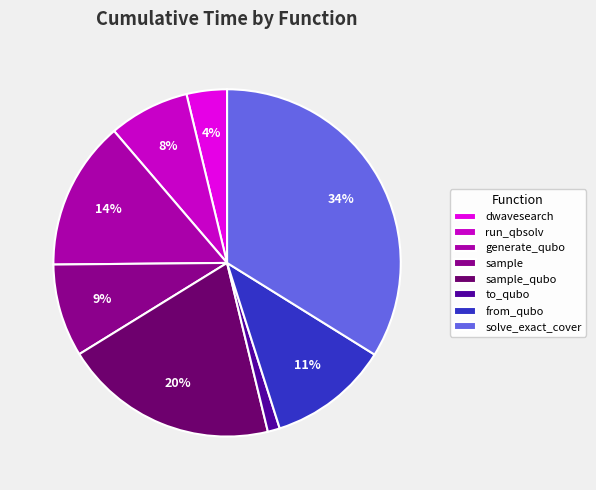

Do generate_qubo and solve_exact_cover together represent more than half of the pie?

No